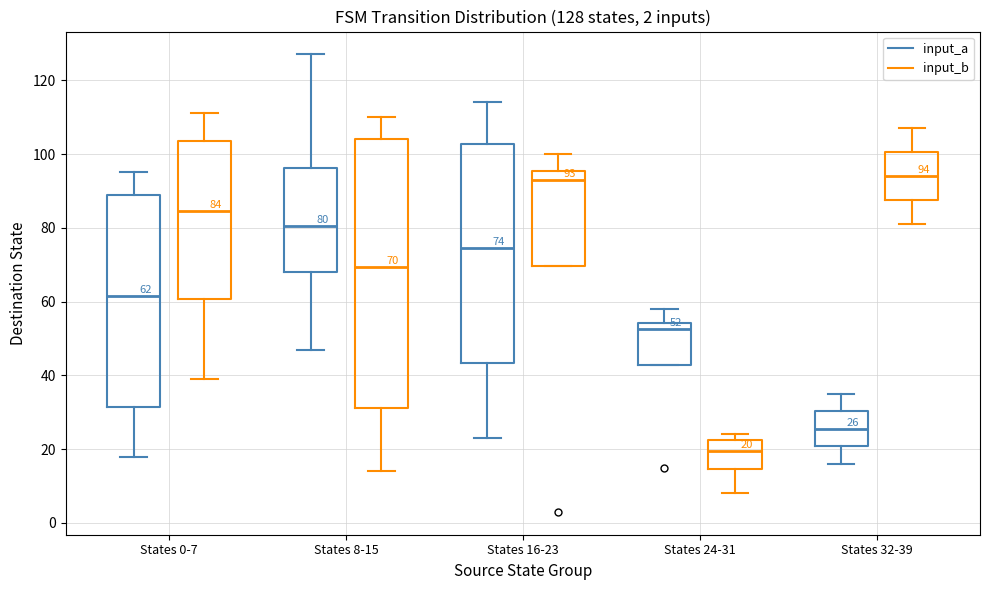

Comparing the boxes themselves (not the whiskers), which one is the tallest?

States 8-15 (input_b)